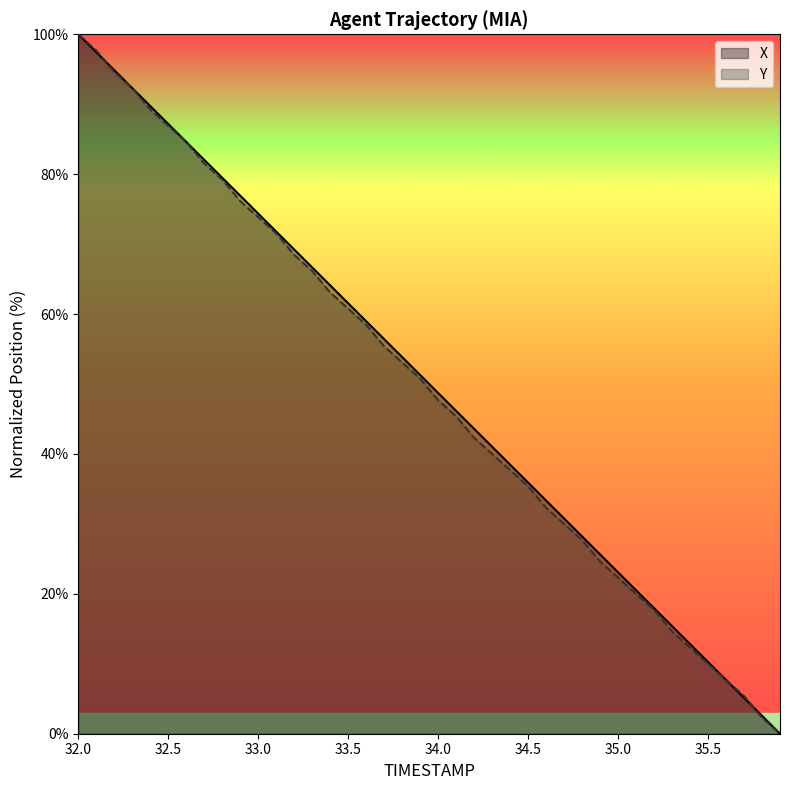

The Y series shows 49.4 at 34.7. True or false?

False